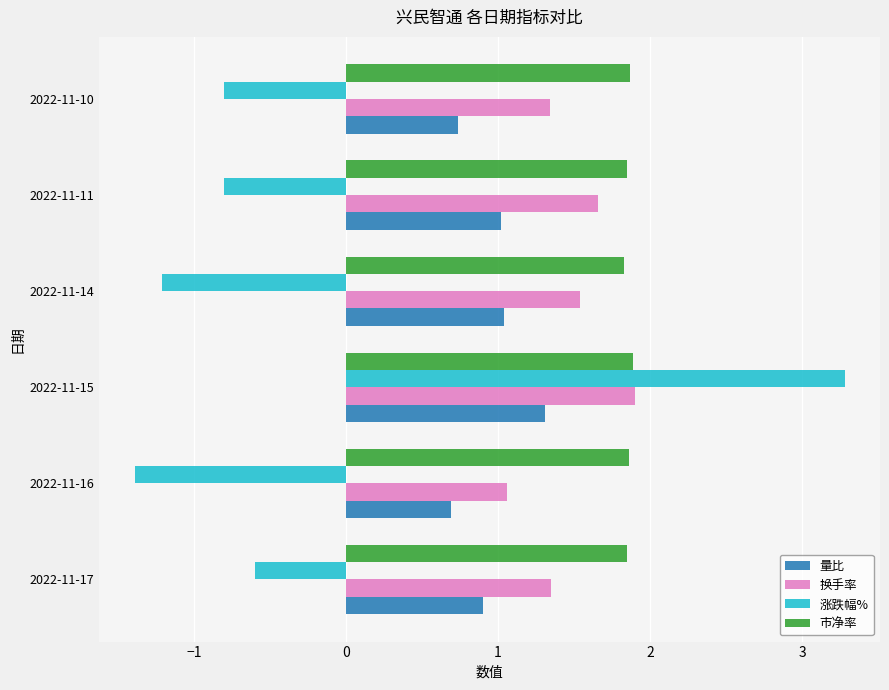

What is the difference between the second highest and minimum values in the 换手率 series?

0.6